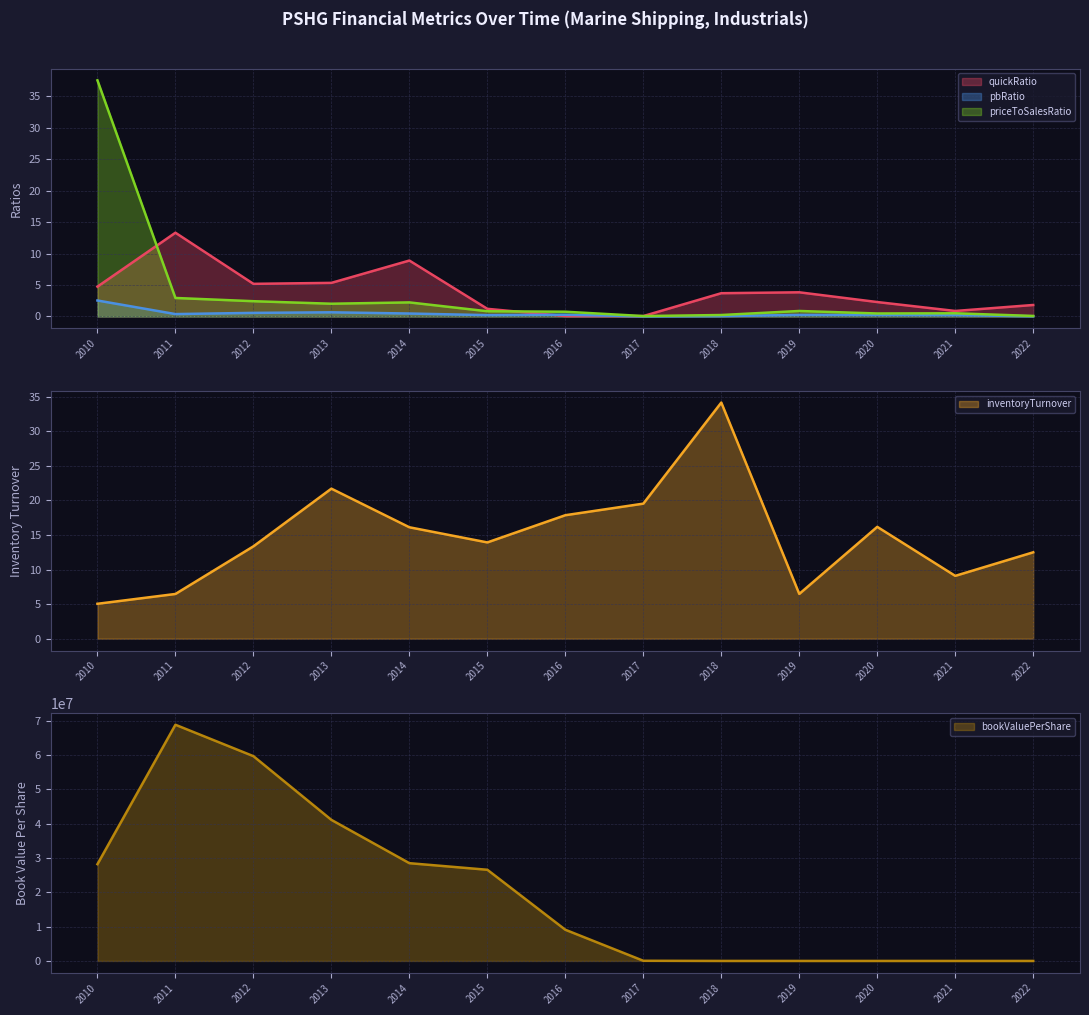

True or false: pbRatio (line) and inventoryTurnover (line) intersect in this chart.

False